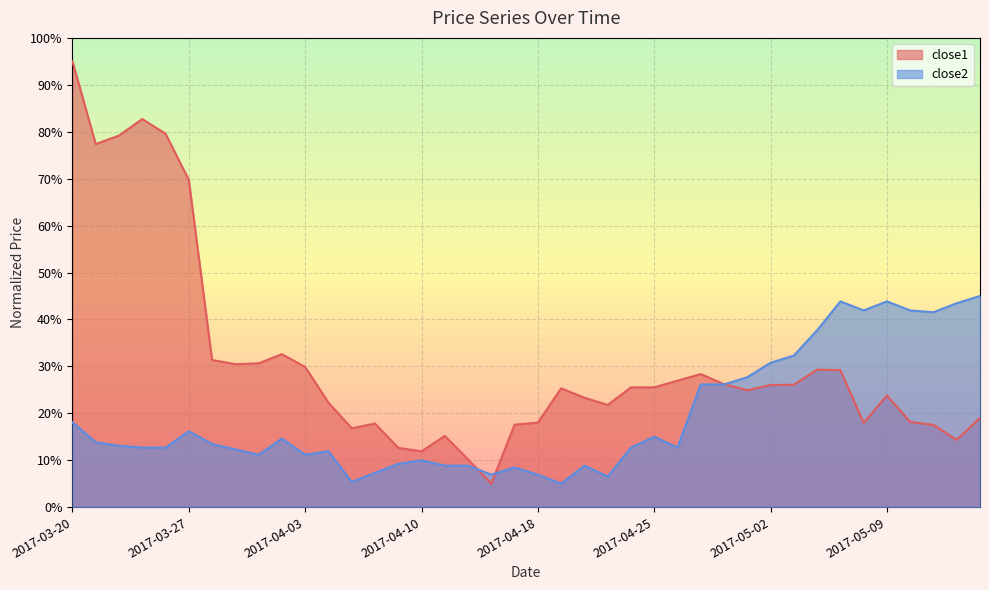

What are all the series names shown in the legend?

close1, close2